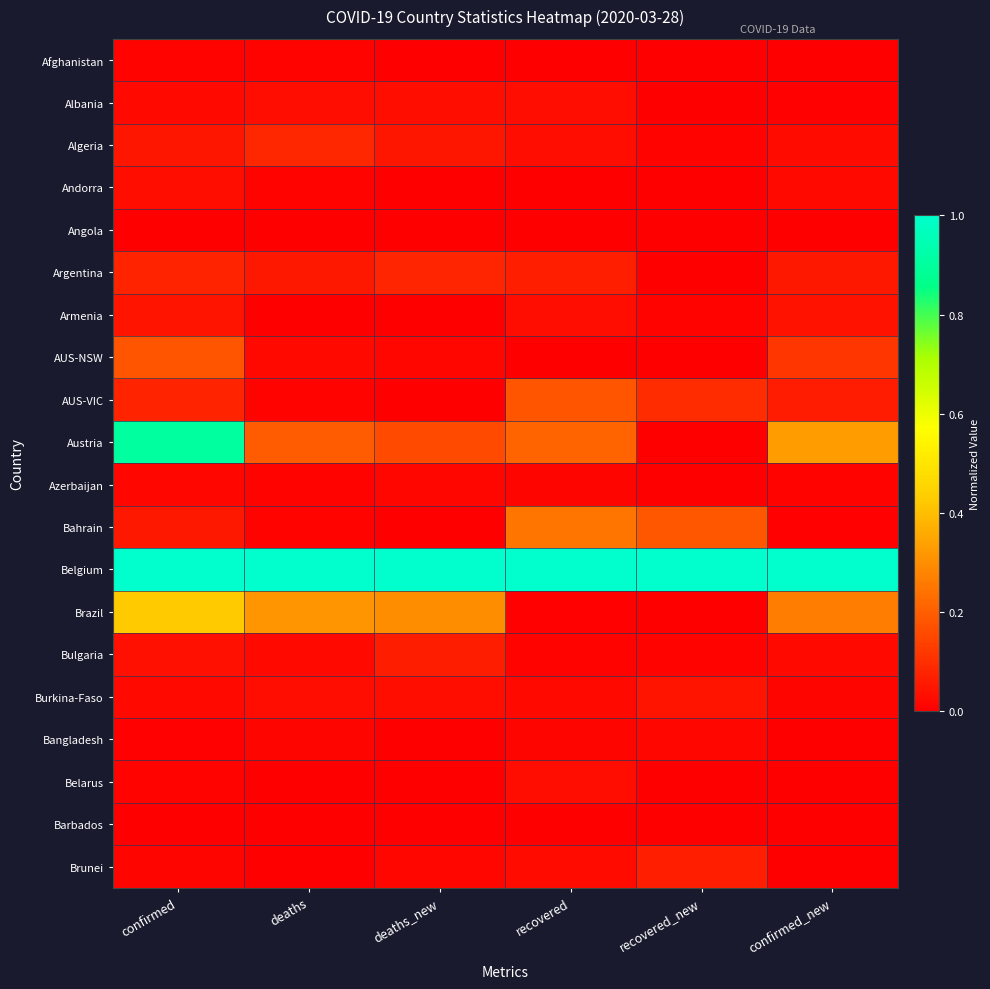

Rank the series at recovered_new from highest to lowest value.

Belgium, Bahrain, AUS-VIC, Brunei, Burkina-Faso, Bangladesh, Algeria, Armenia, Bulgaria, Afghanistan, Albania, Andorra, Angola, Argentina, AUS-NSW, Austria, Azerbaijan, Brazil, Belarus, Barbados